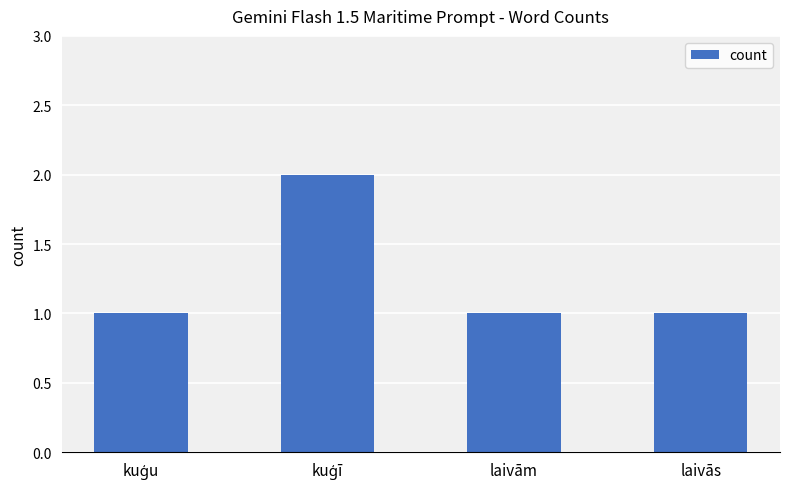

Reading left to right, extract all data points from this chart.

1	2	1	1